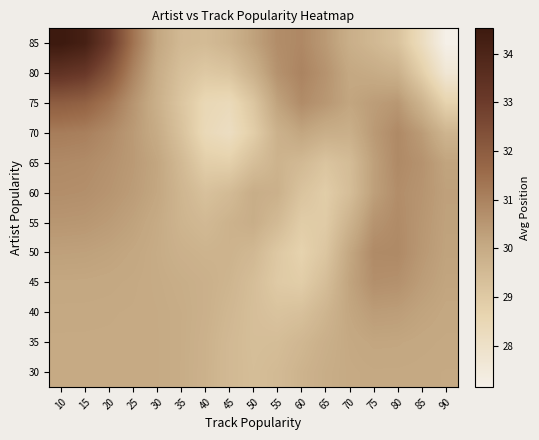

What is the smallest value displayed?

27.2